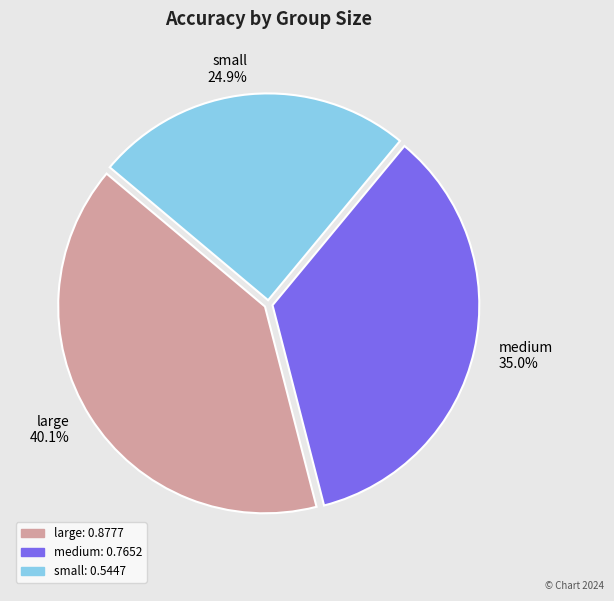

Is it true that medium is 24% of the pie?

False